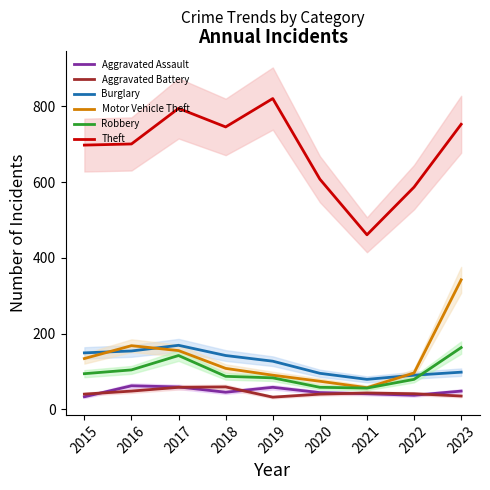

True or false: Robbery and Theft intersect in this chart.

False